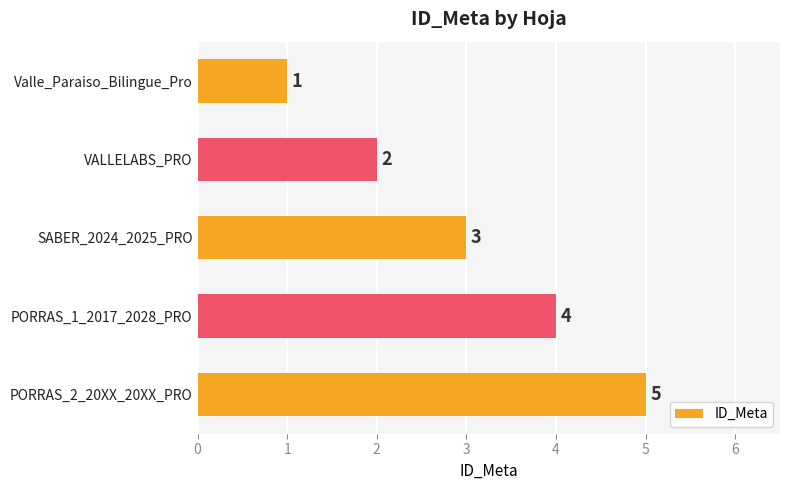

What is the maximum value shown in the chart?

5